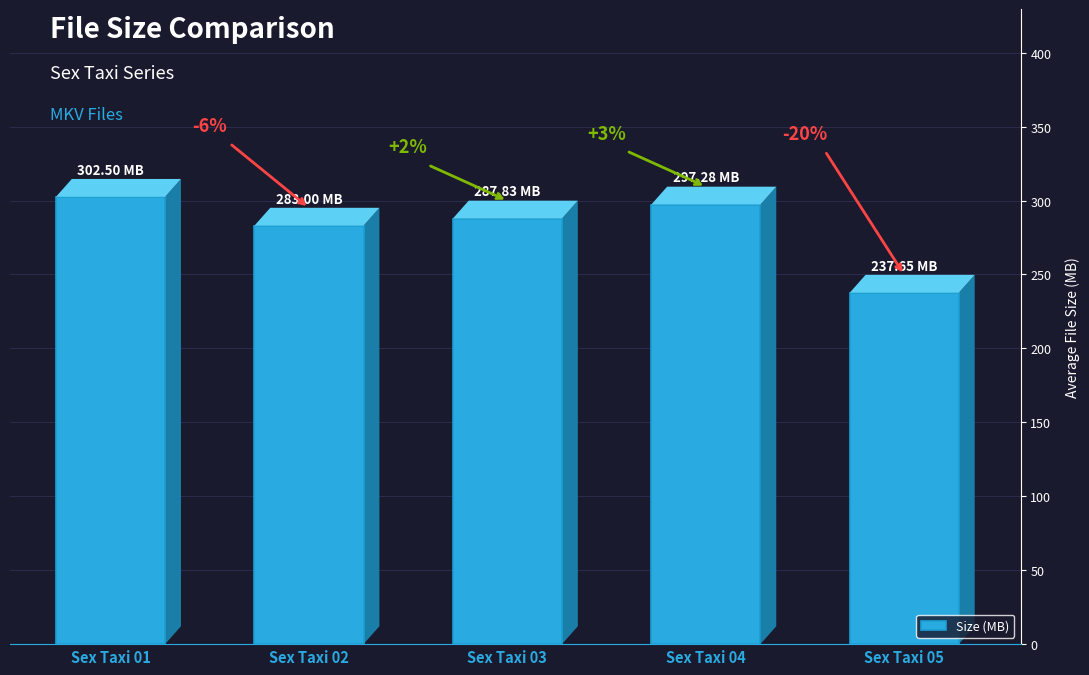

Does the chart contain any negative values?

No